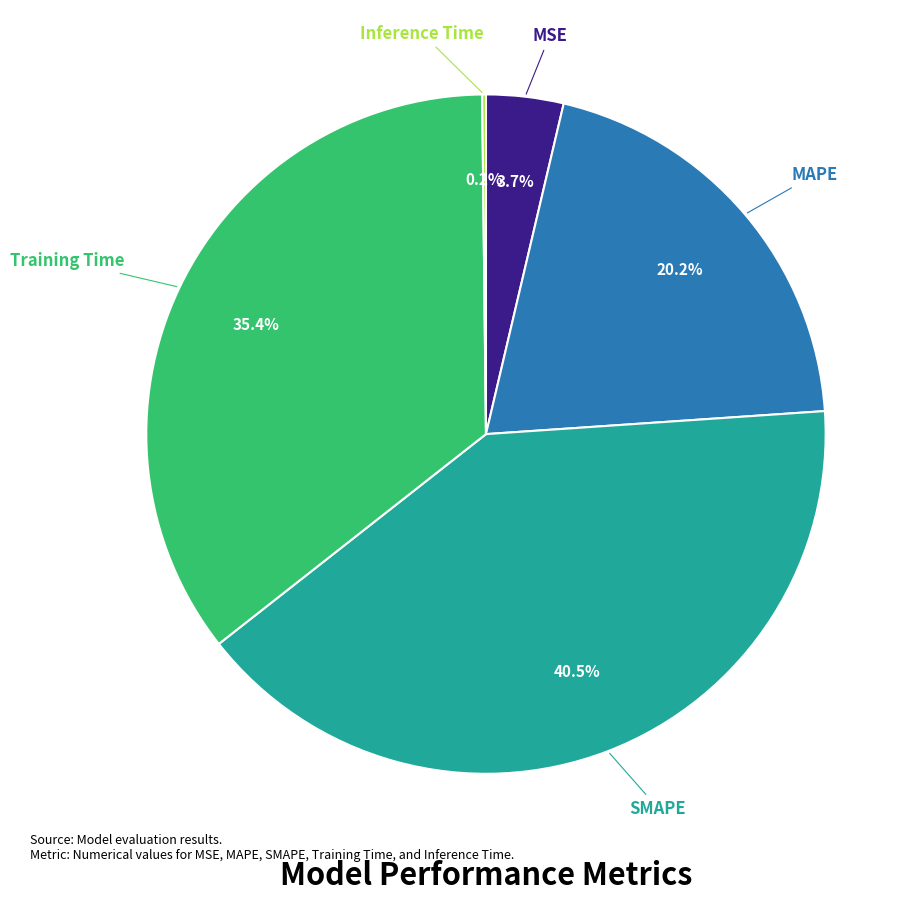

Does any single category account for the majority?

No